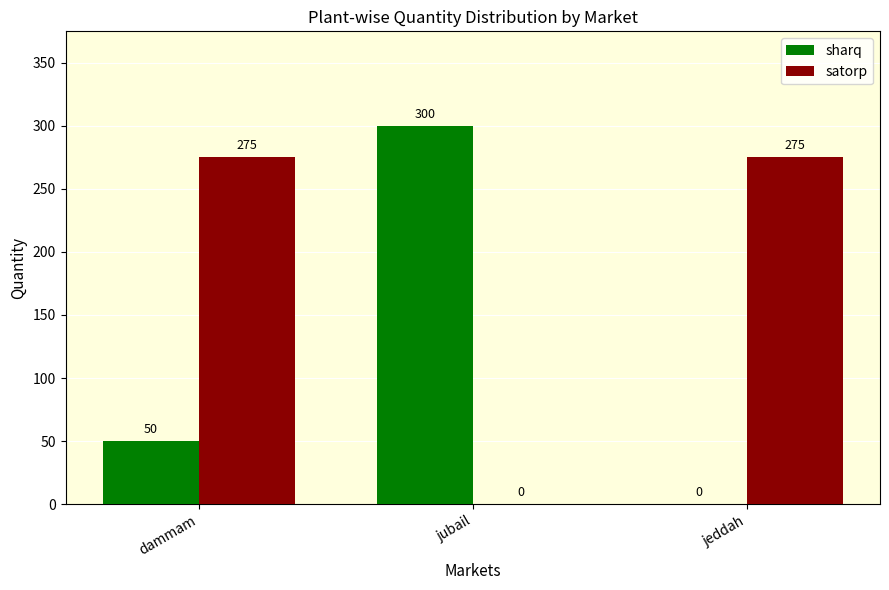

Between dammam and jeddah, which series saw the biggest shift?

sharq